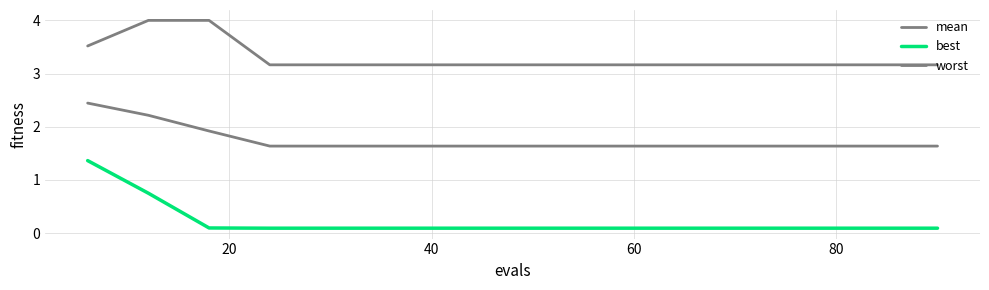

Does the chart have visible grid lines?

Yes